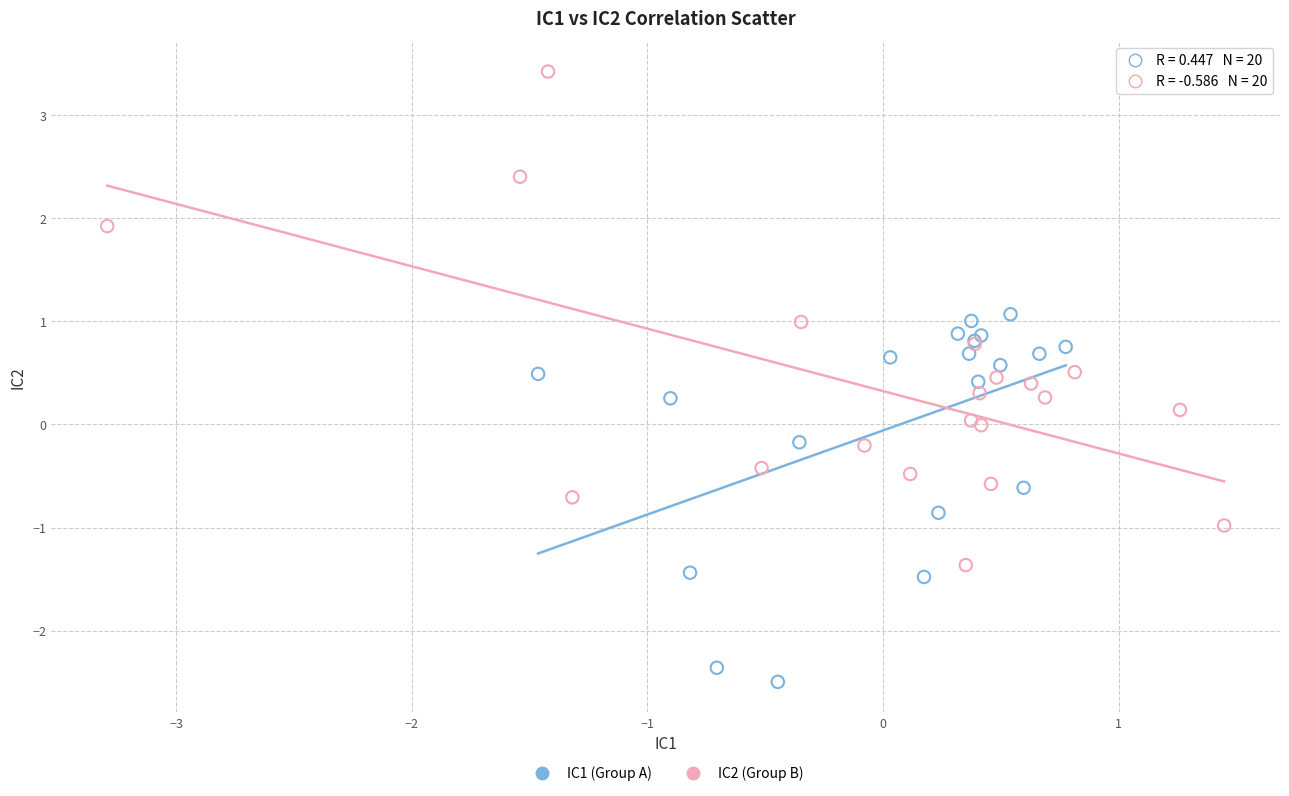

Which series has the largest Y range (max minus min)?

IC2 (Group B)